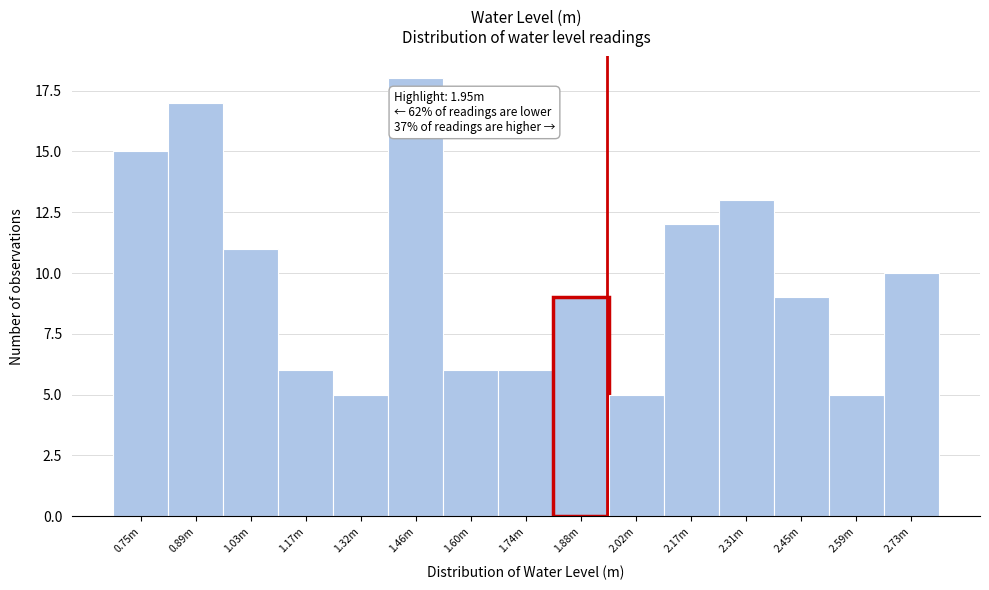

Reading left to right, extract all data points from this chart.

15	17	11	6	5	18	6	6	9	5	12	13	9	5	10